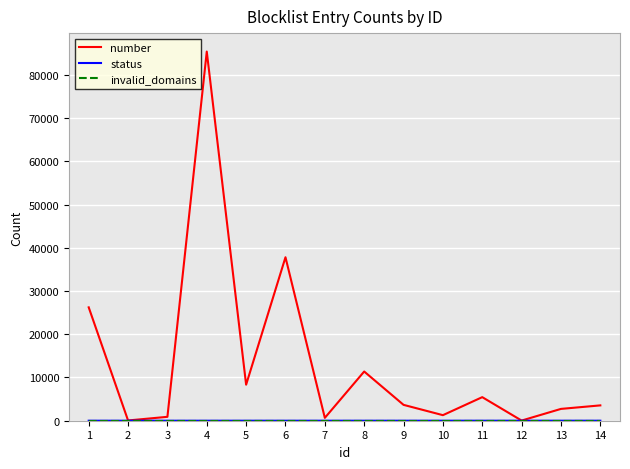

Does the chart display data point markers on the line(s)?

No